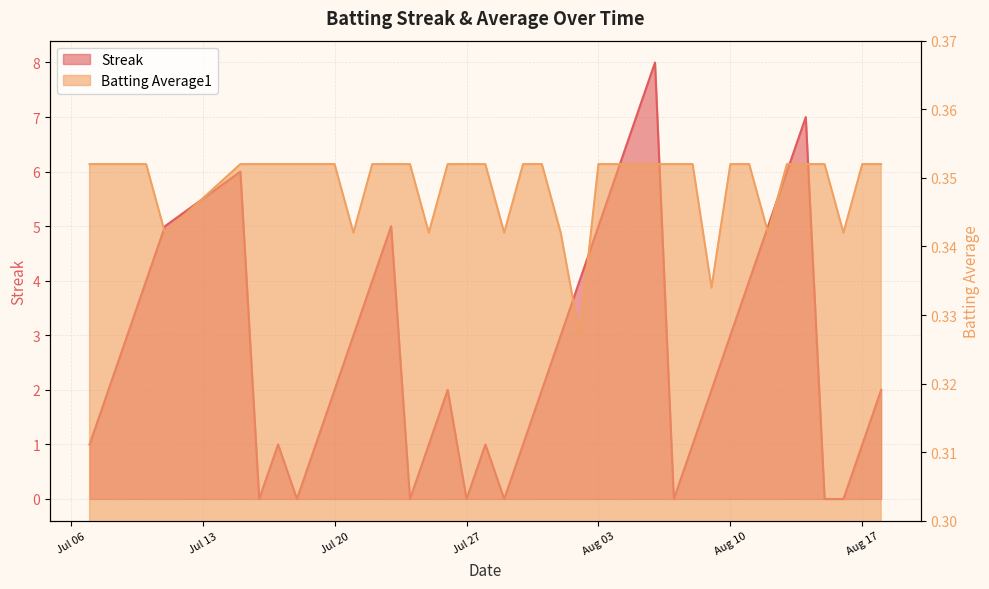

At which label is Batting Average1 closest to 0?

2010-08-02